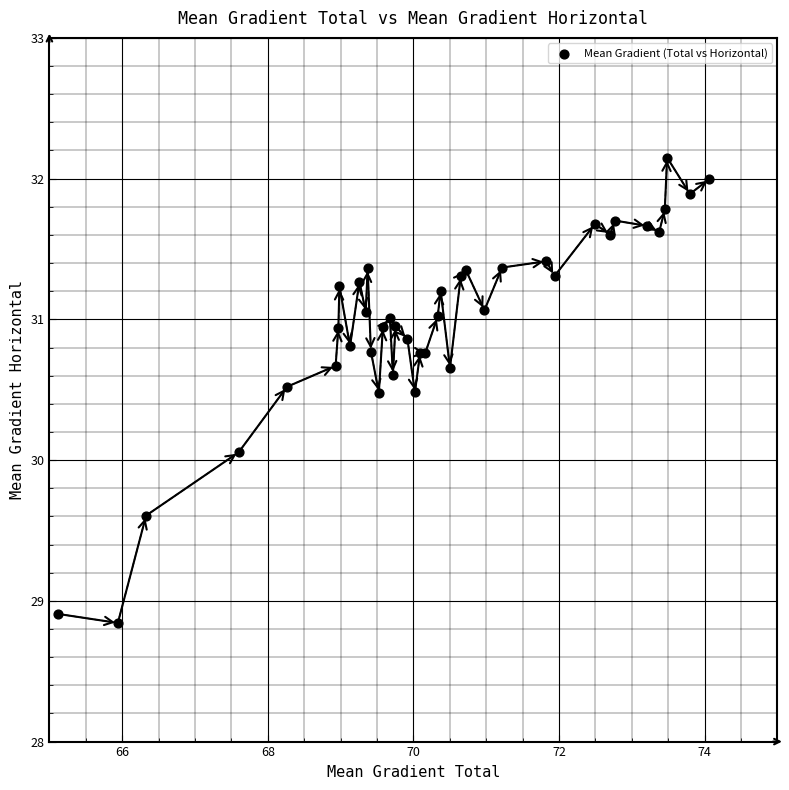

What Y value in the scatter plot is closest to 30?

30.1